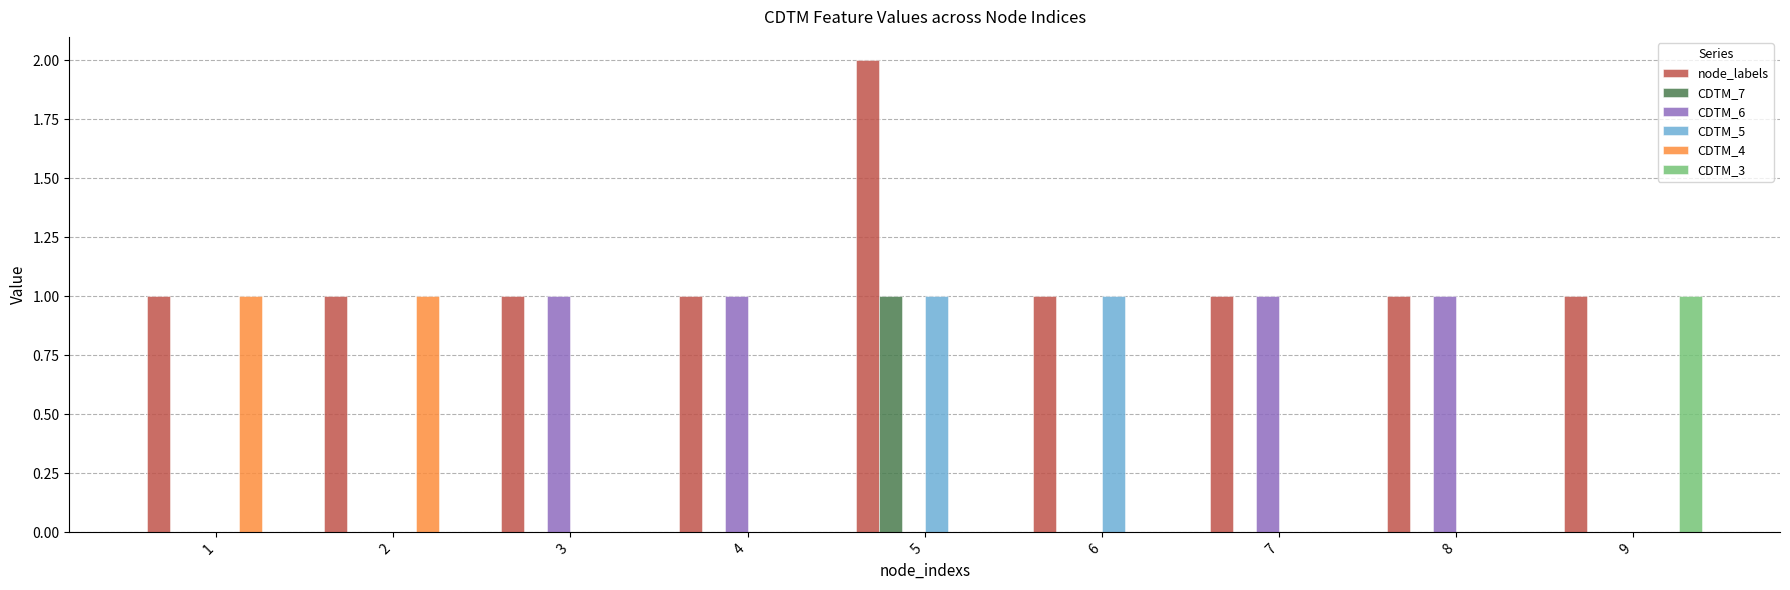

Reading left to right, extract all data points from this chart.

node_labels: 1=1	2=1	3=1	4=1	5=2	6=1	7=1	8=1	9=1
CDTM_7: 1=0	2=0	3=0	4=0	5=1	6=0	7=0	8=0	9=0
CDTM_6: 1=0	2=0	3=1	4=1	5=0	6=0	7=1	8=1	9=0
CDTM_5: 1=0	2=0	3=0	4=0	5=1	6=1	7=0	8=0	9=0
CDTM_4: 1=1	2=1	3=0	4=0	5=0	6=0	7=0	8=0	9=0
CDTM_3: 1=0	2=0	3=0	4=0	5=0	6=0	7=0	8=0	9=1